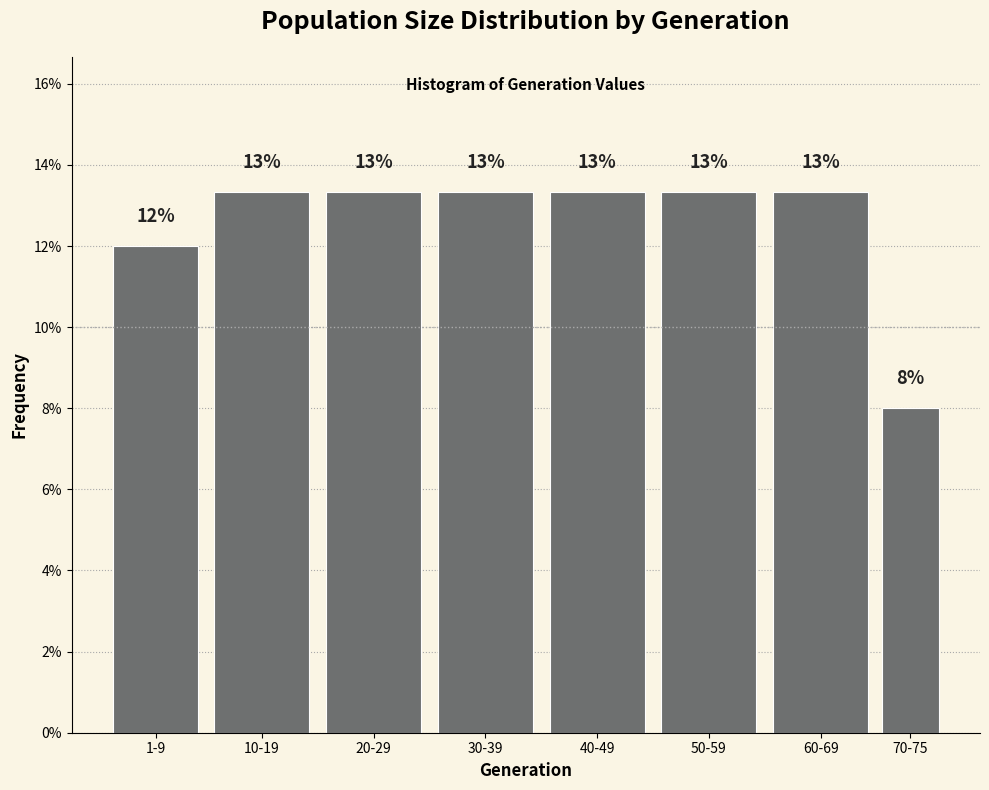

How many bars are there in total?

8